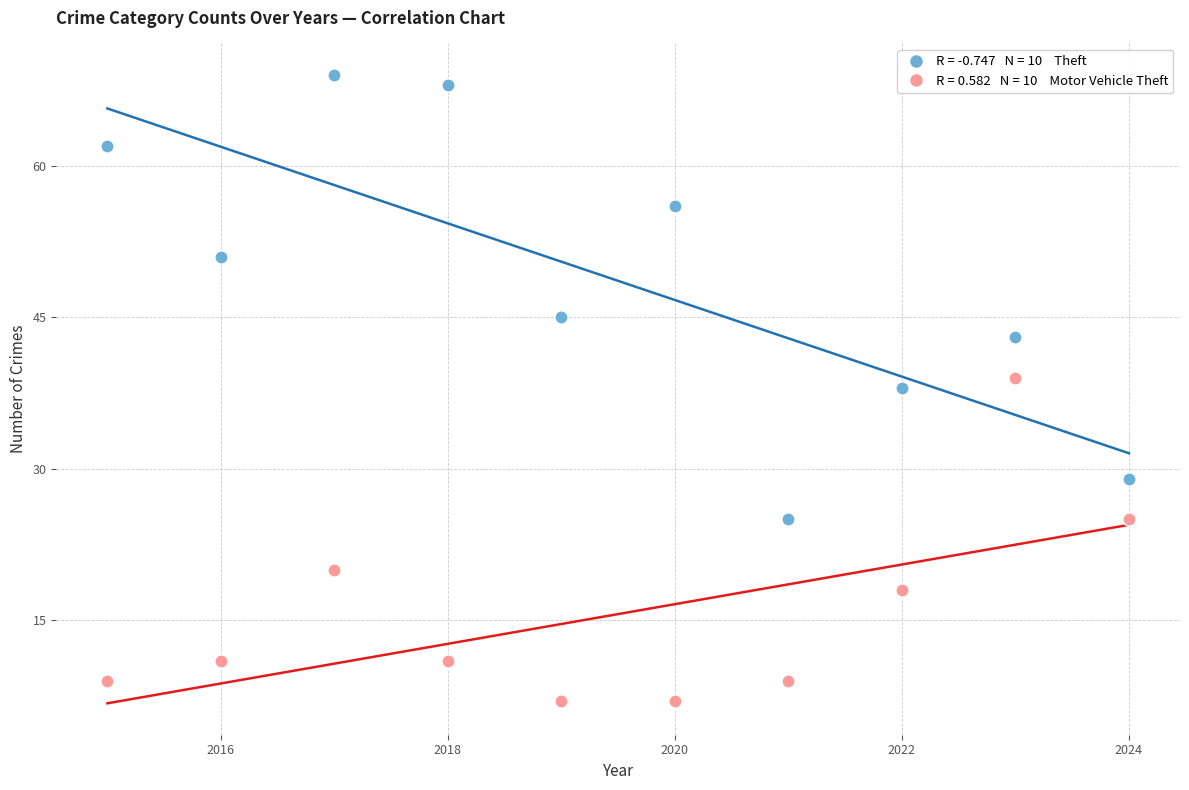

Across all data points, what is the range of Y values (max minus min)?

62